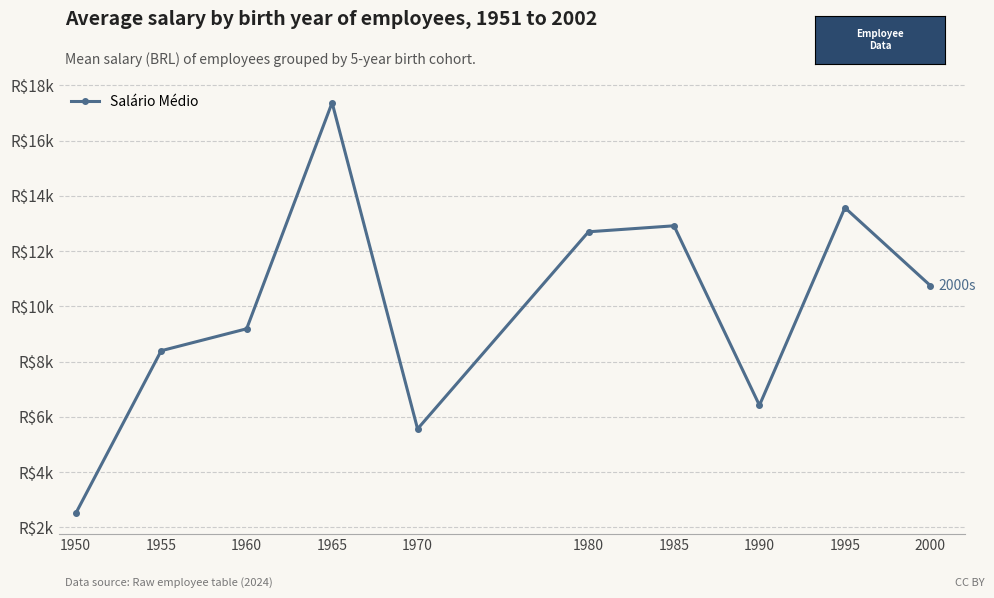

What is the value of the 8th point from the left?

6416.7